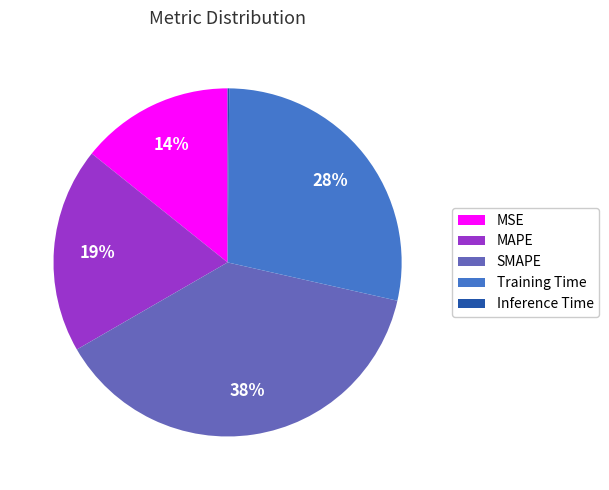

Is there any slice that represents more than half of the pie?

No